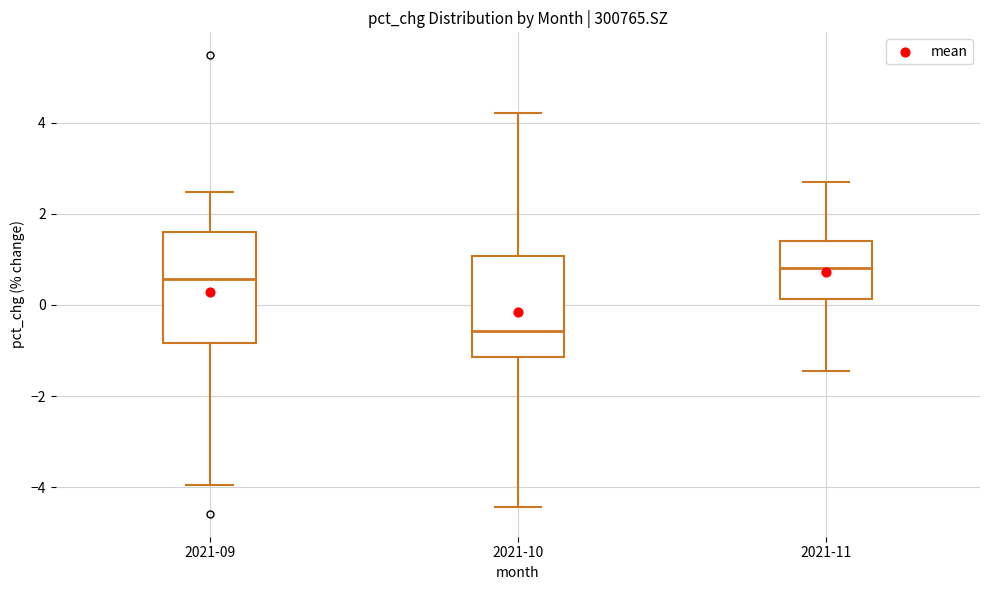

Which box is the tallest, from its lower edge to its upper edge?

2021-09